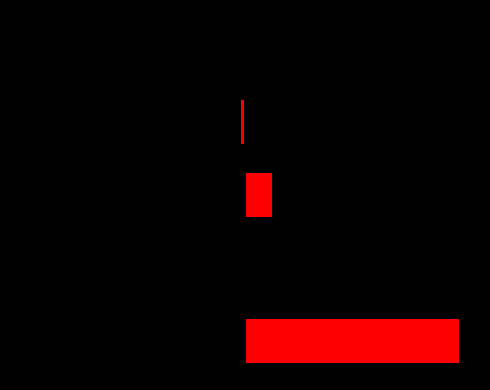

How many data points does each series have?

5